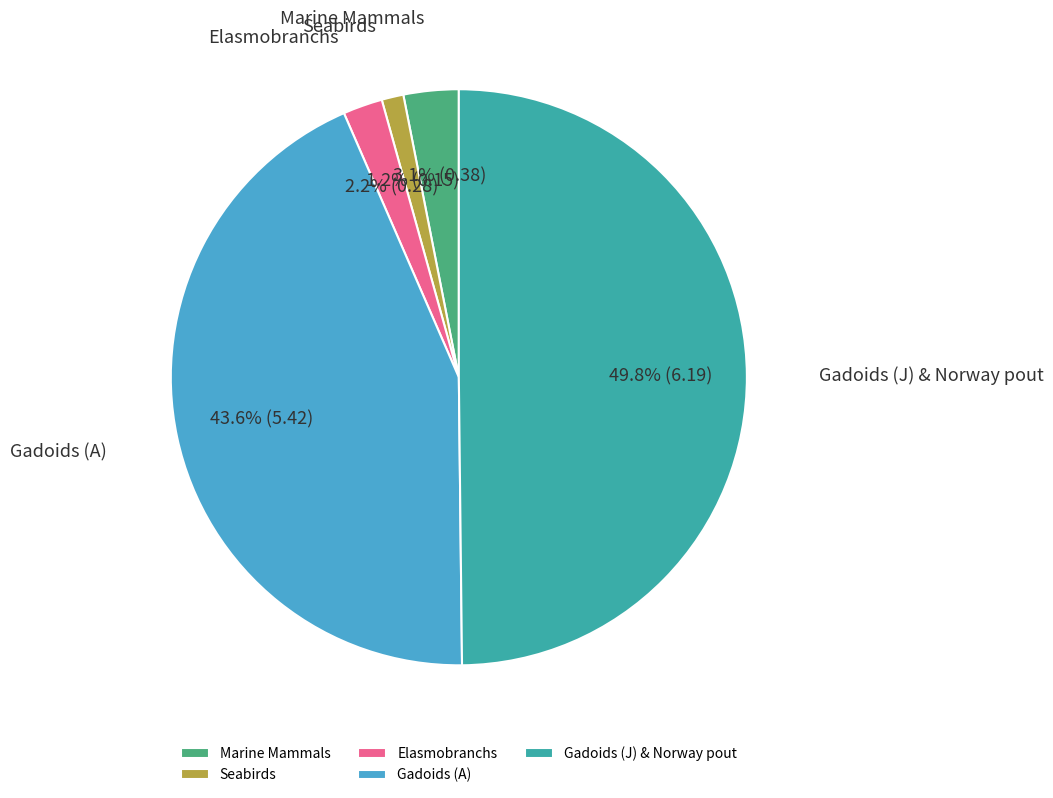

What percentage is NOT represented by Seabirds?

98.8%